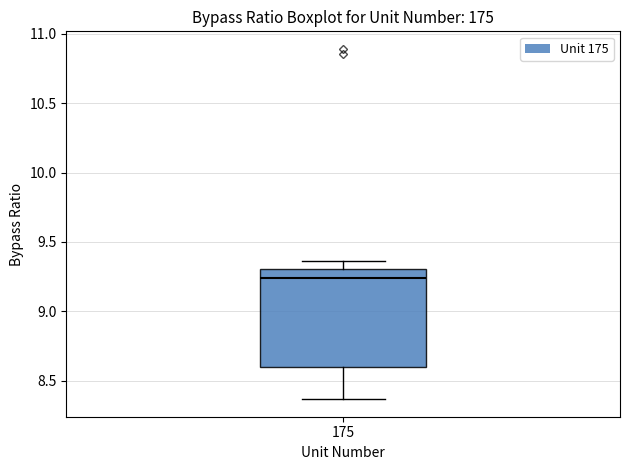

Transcribe this box plot: give where the median line is, the range the box spans, and where the two whiskers end, as read against the y-axis. The values are not printed on the chart, so give them approximately, as read against the axis.

median 9.25, box 8.60 to 9.30, whiskers 8.35 to 9.35